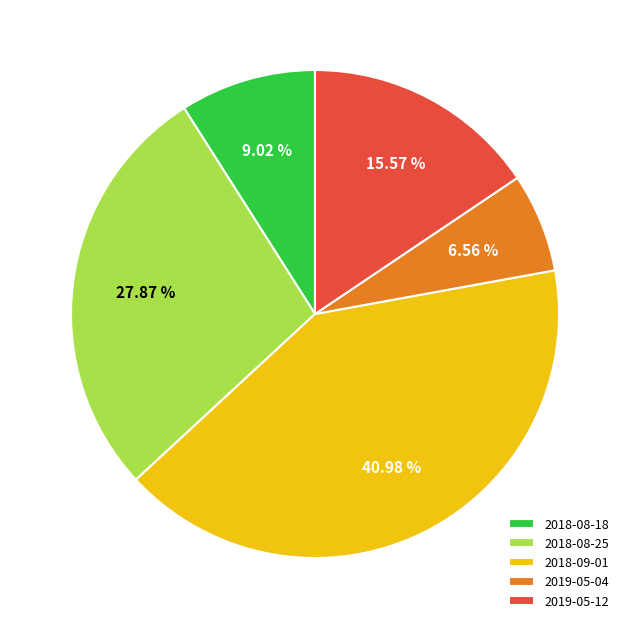

How many segments does this pie chart have?

5